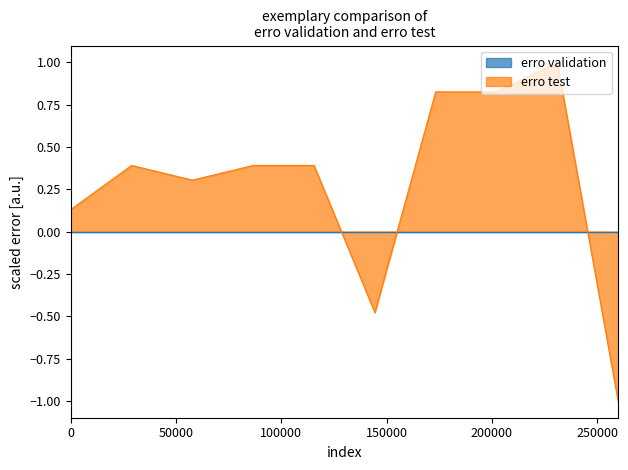

What is the sum of the values at 8 and 9?

1.8